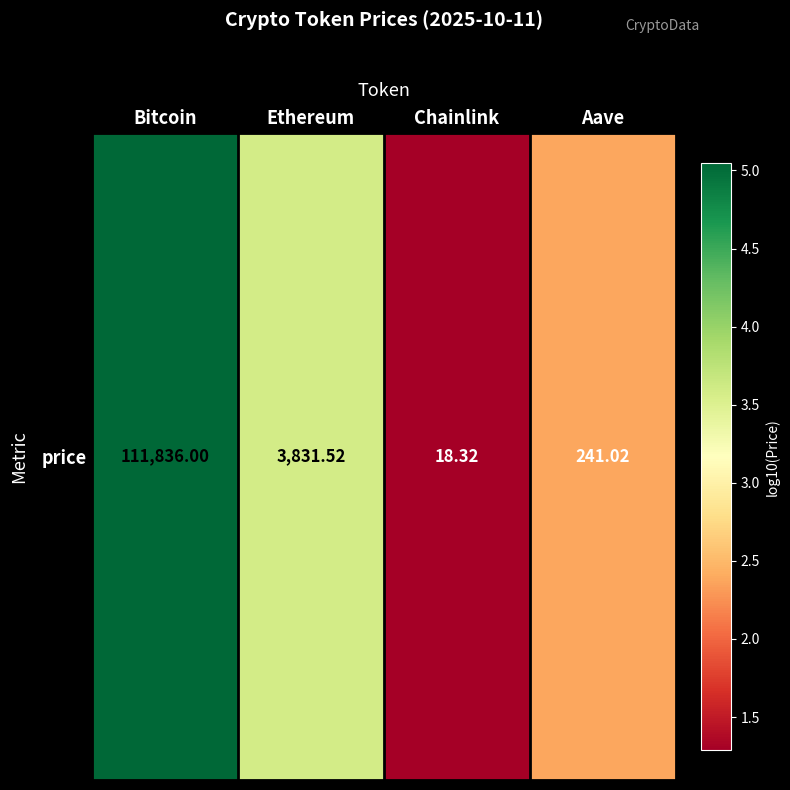

What is the sum of all values?

12.3